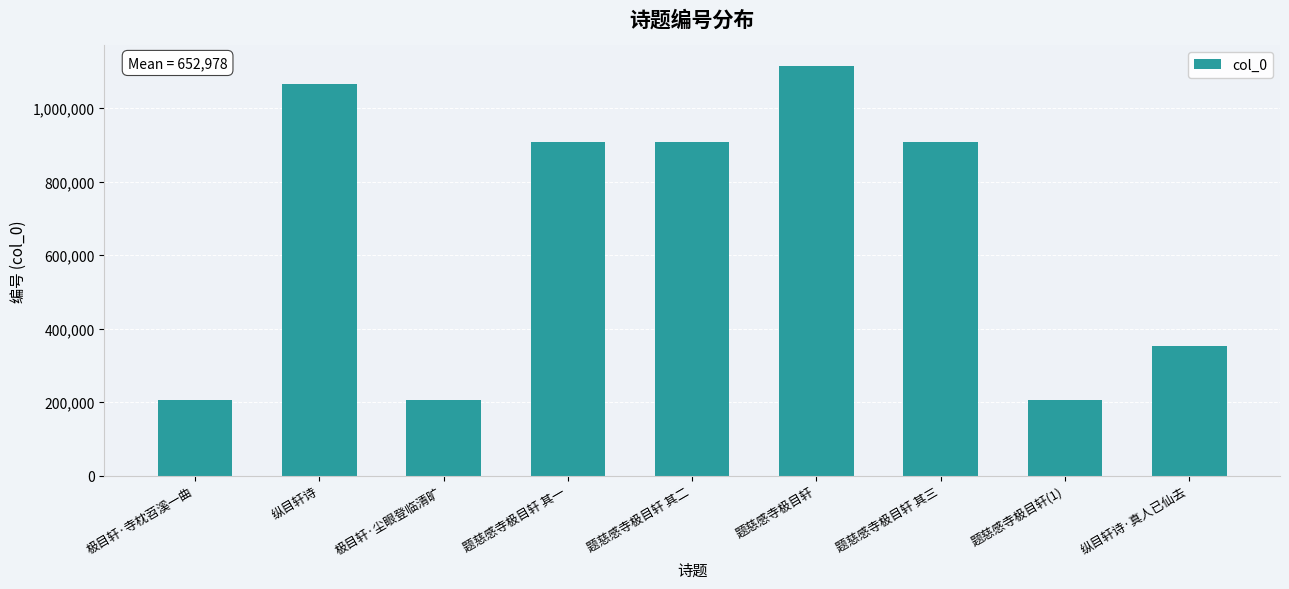

What is the change in value from 纵目轩诗 to 题慈感寺极目轩?

+48382